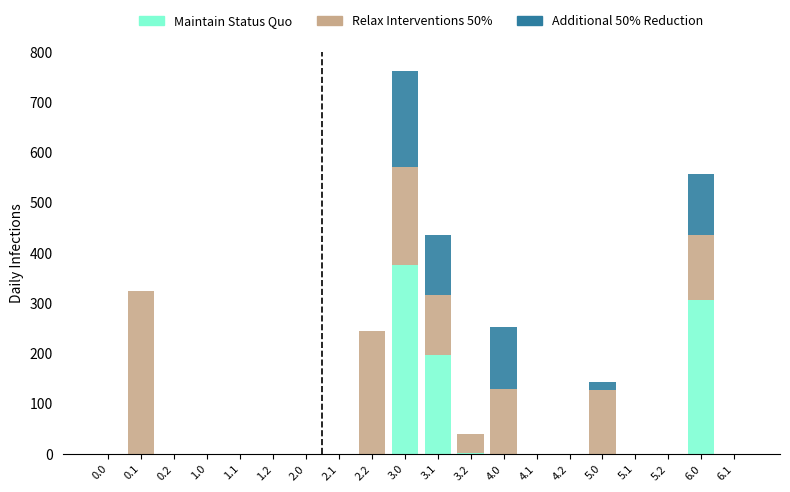

The value of Maintain Status Quo at 2.2 is -144.1. True or false?

False